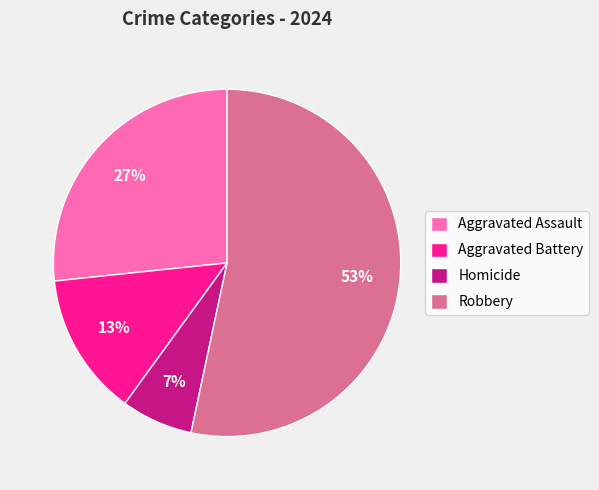

Which slice is the largest?

Robbery